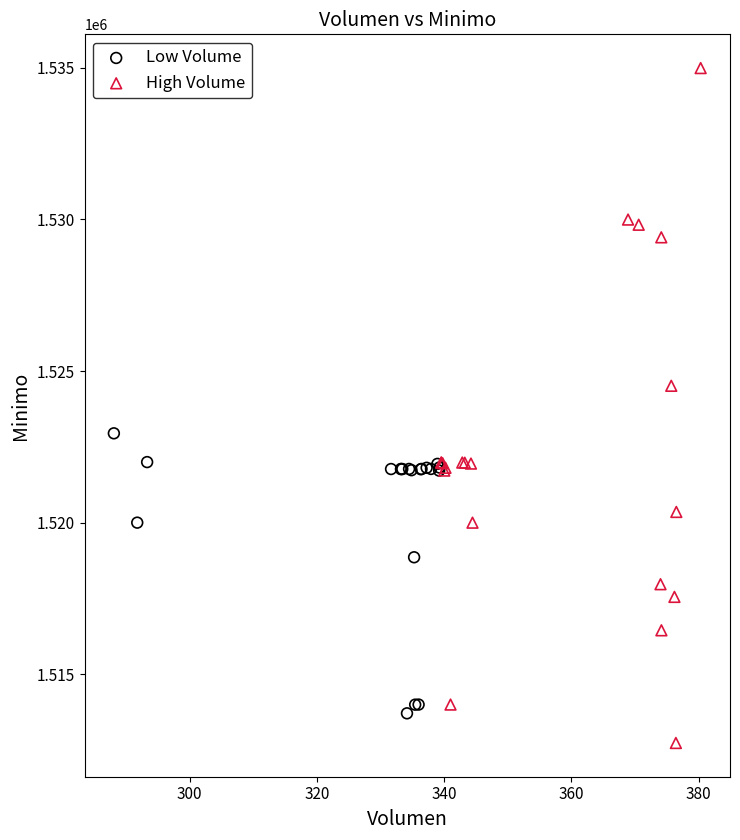

Which series has the largest Y range (max minus min)?

High Volume